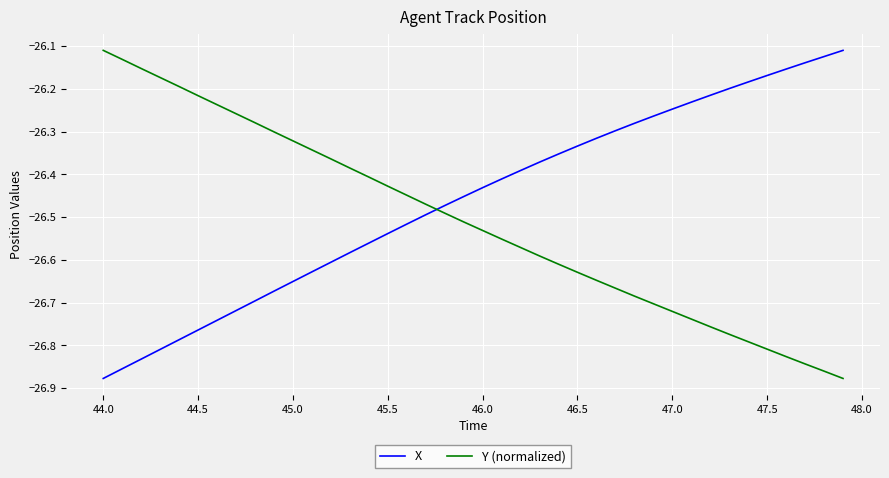

Which series has the largest total across all categories?

X